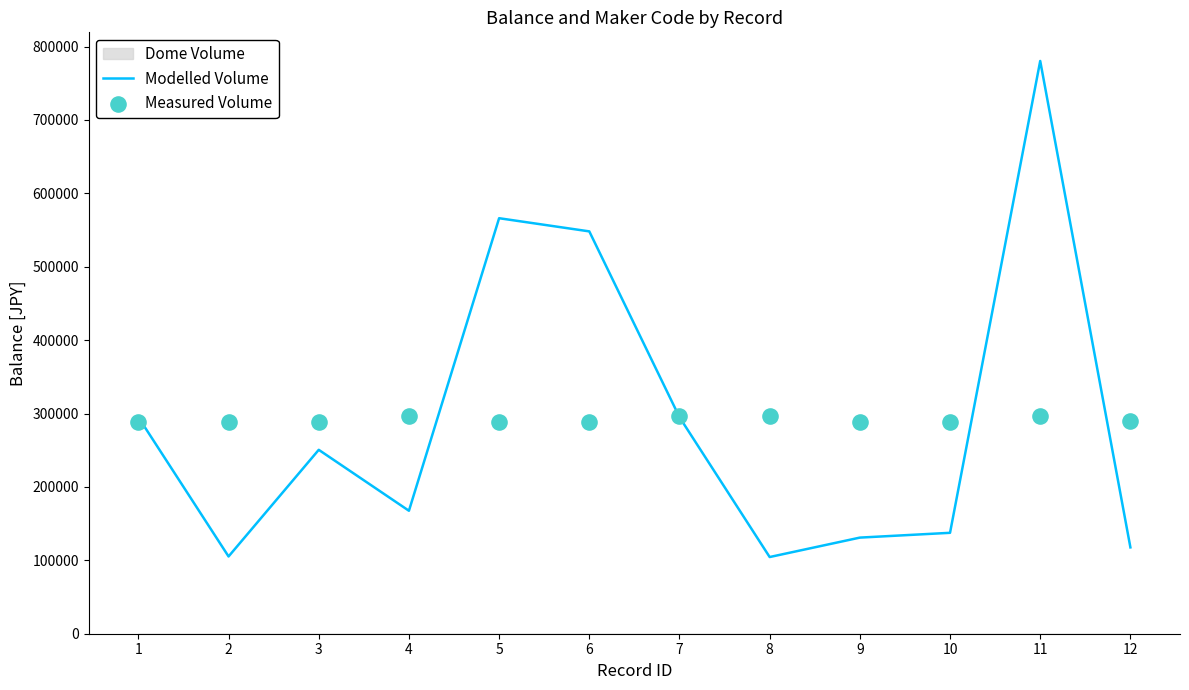

Which series has the largest Y range (max minus min)?

Modelled Volume